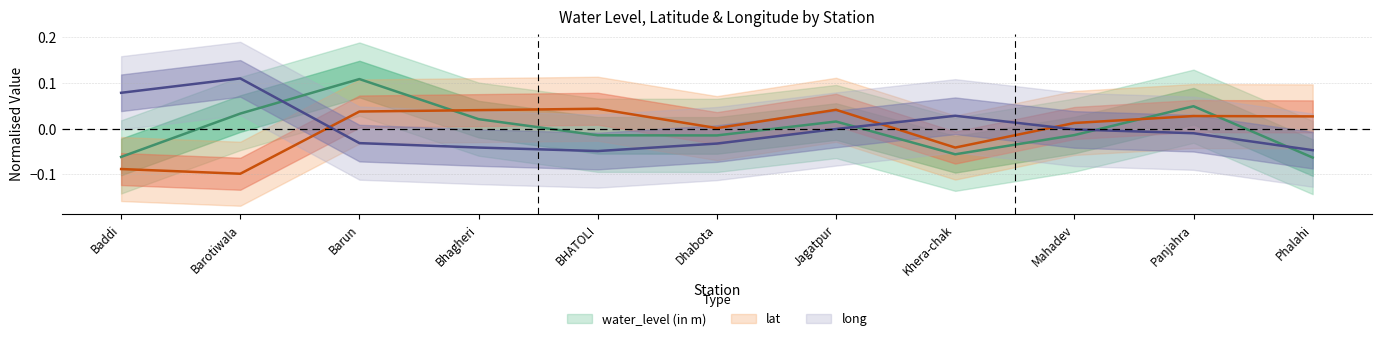

How many intersections are there between long and lat?

3